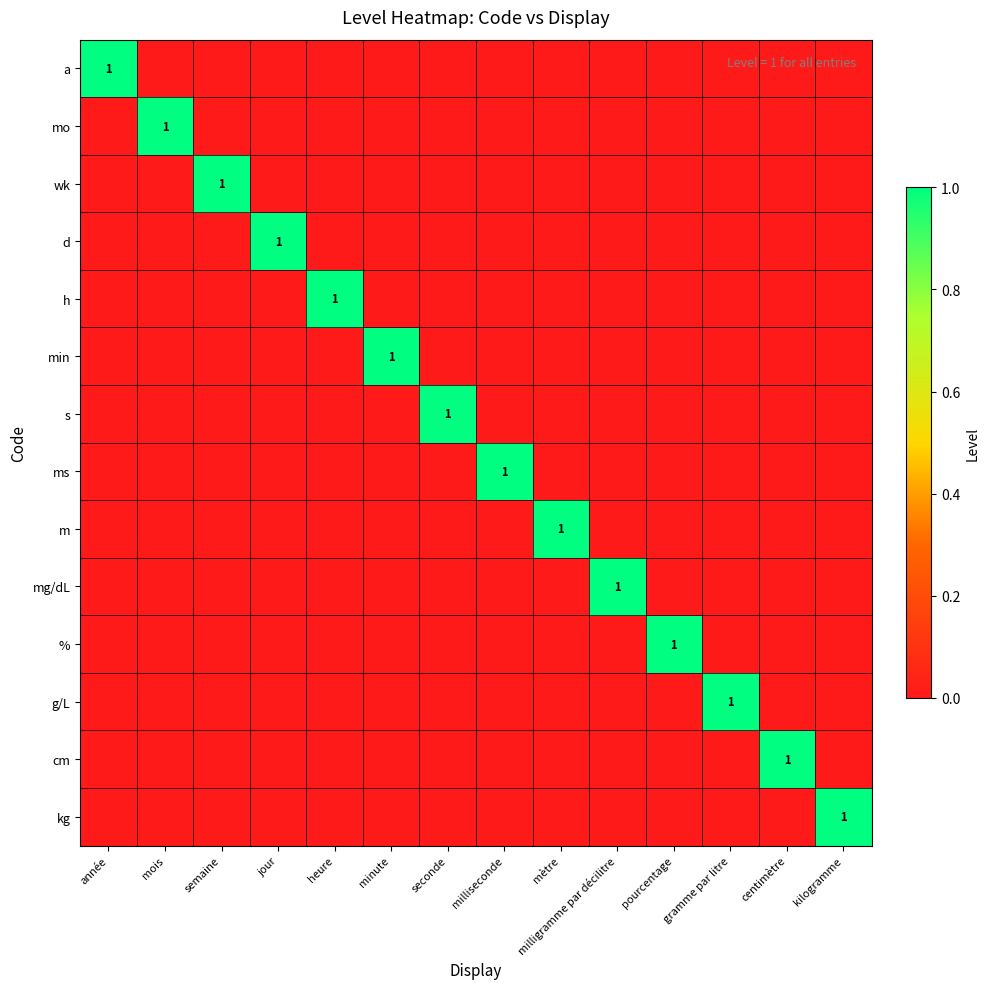

The value of mo at mois is 0. True or false?

False